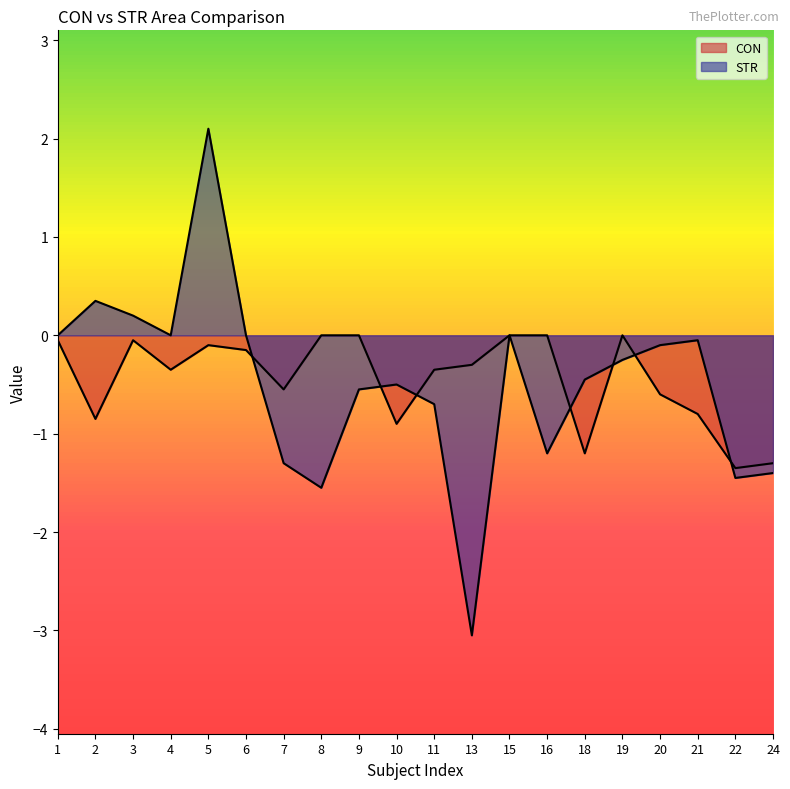

What are all the series names shown in the legend?

CON, STR